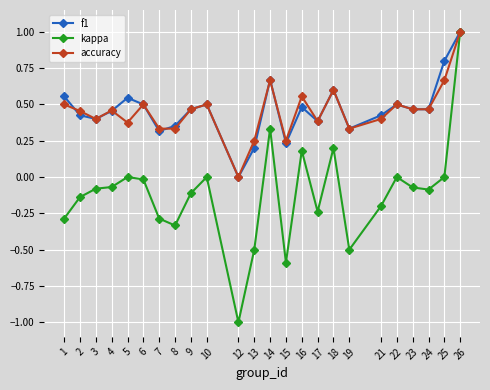

Rank the series at 25 from lowest to highest value.

kappa, accuracy, f1